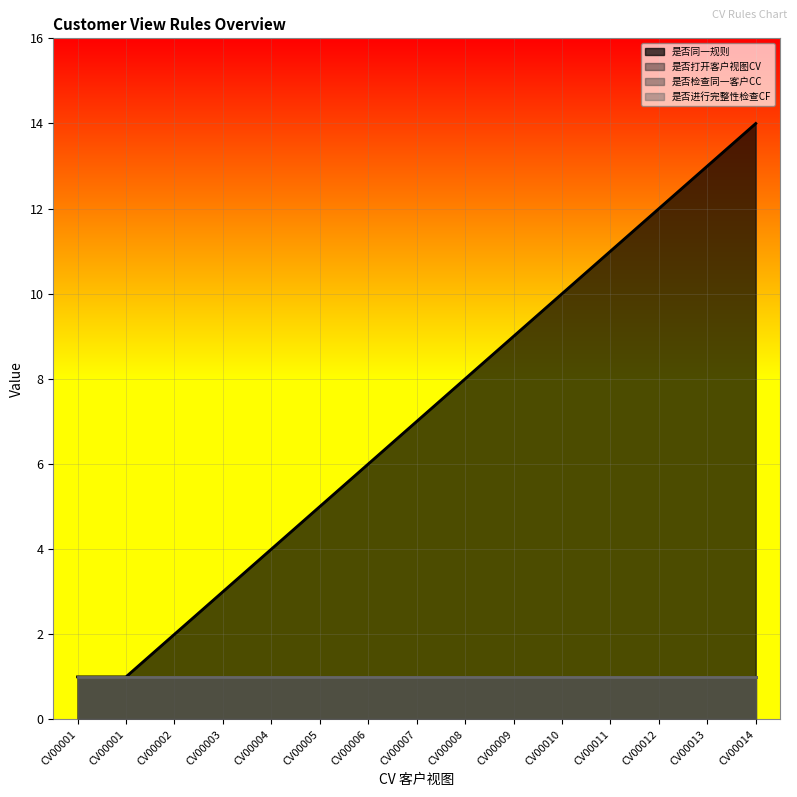

Does the chart display data point markers on the line(s)?

No